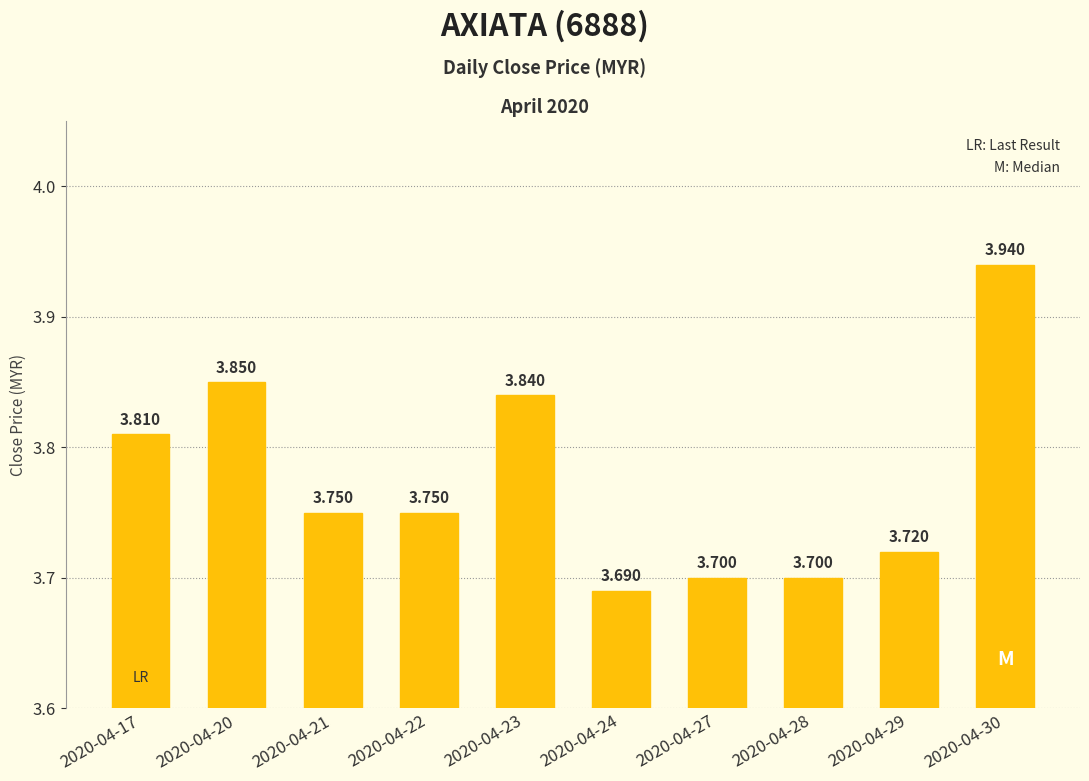

True or false: the data shows 5.2 at 2020-04-20.

False